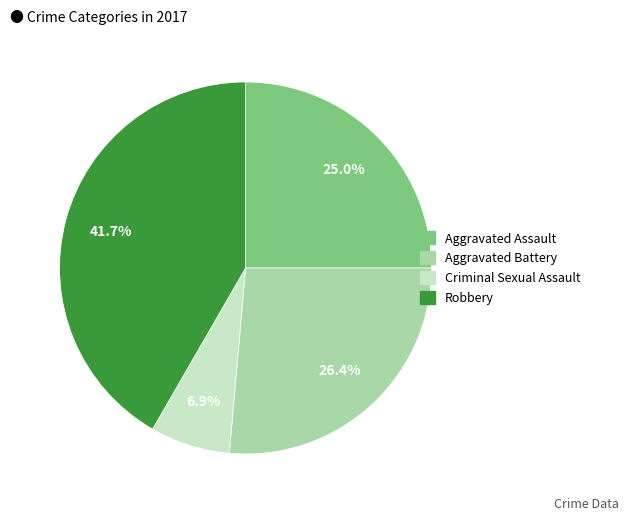

Does any single category account for the majority?

No